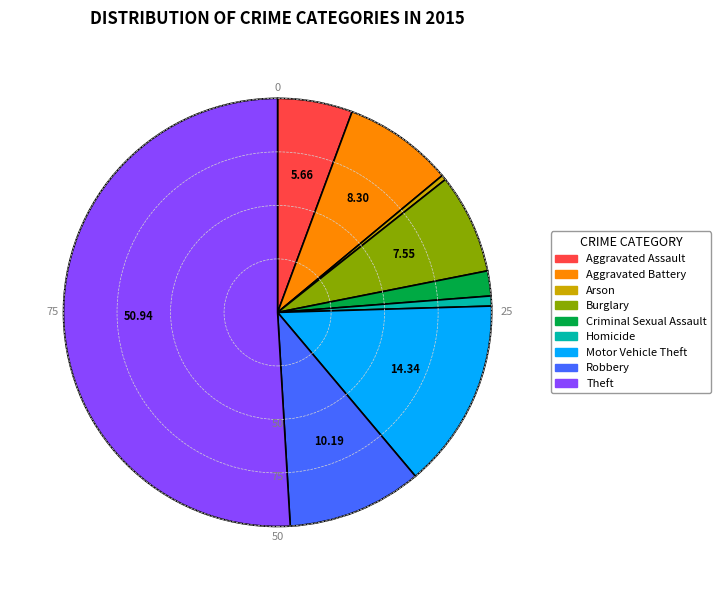

Is the sum of Aggravated Assault and Criminal Sexual Assault greater than half?

No